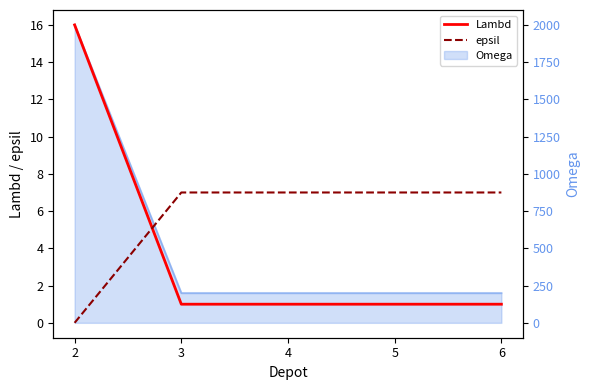

Does the chart display data point markers on the line(s)?

No